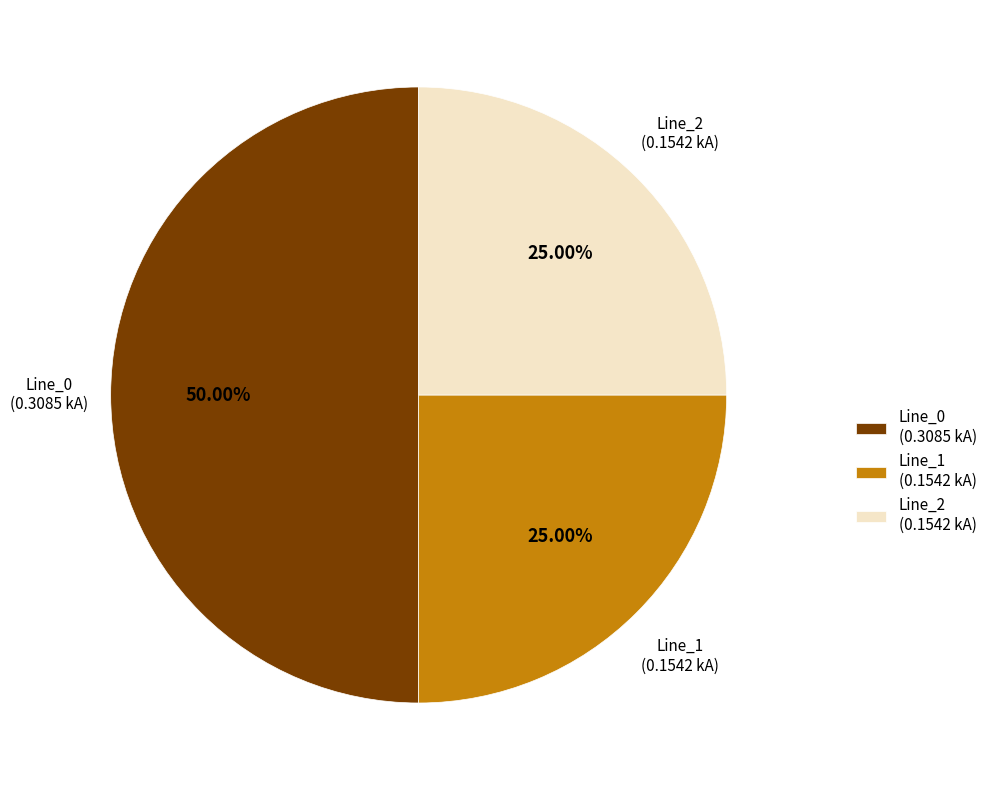

Does Line_2 (0.1542 kA) account for over 50% of the chart?

No